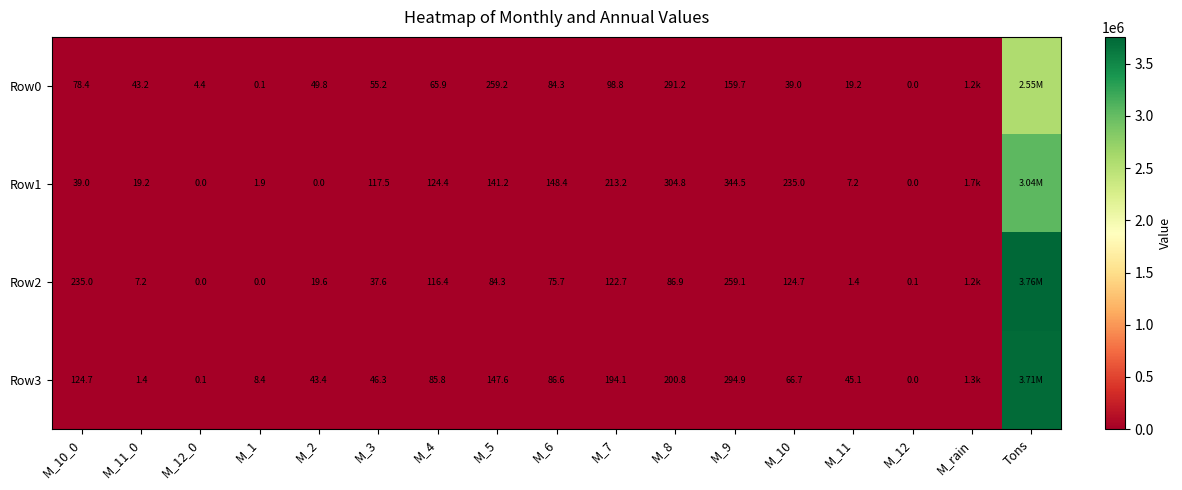

Is the value of Row0 at M_10_0 greater than the value of Row1 at M_3?

No